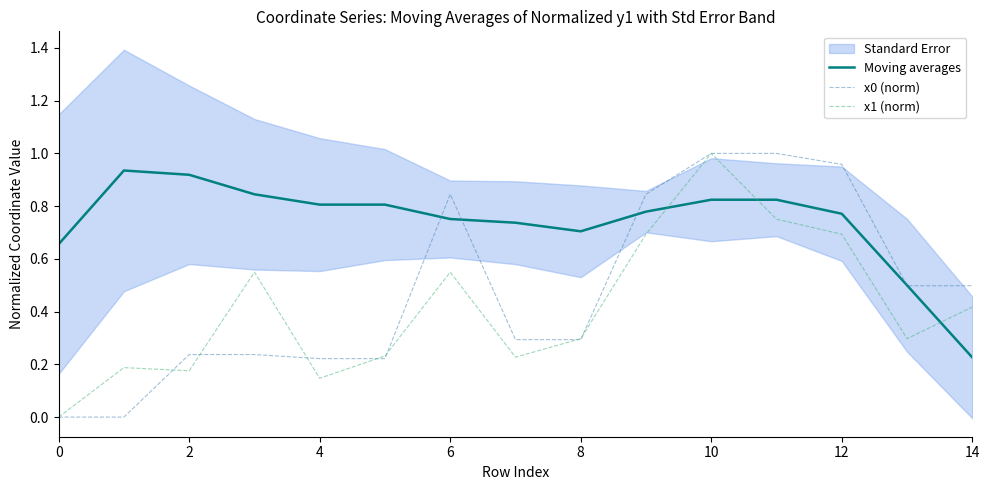

Rank the series by their maximum value, from highest to lowest.

x0 (norm), x1 (norm), Moving averages